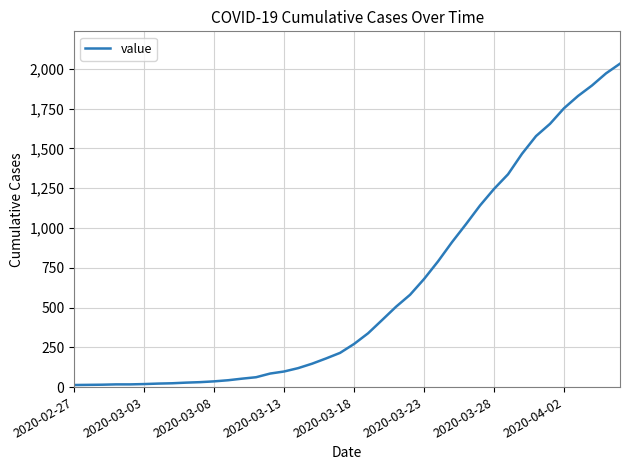

What is the maximum value shown in the chart?

2032